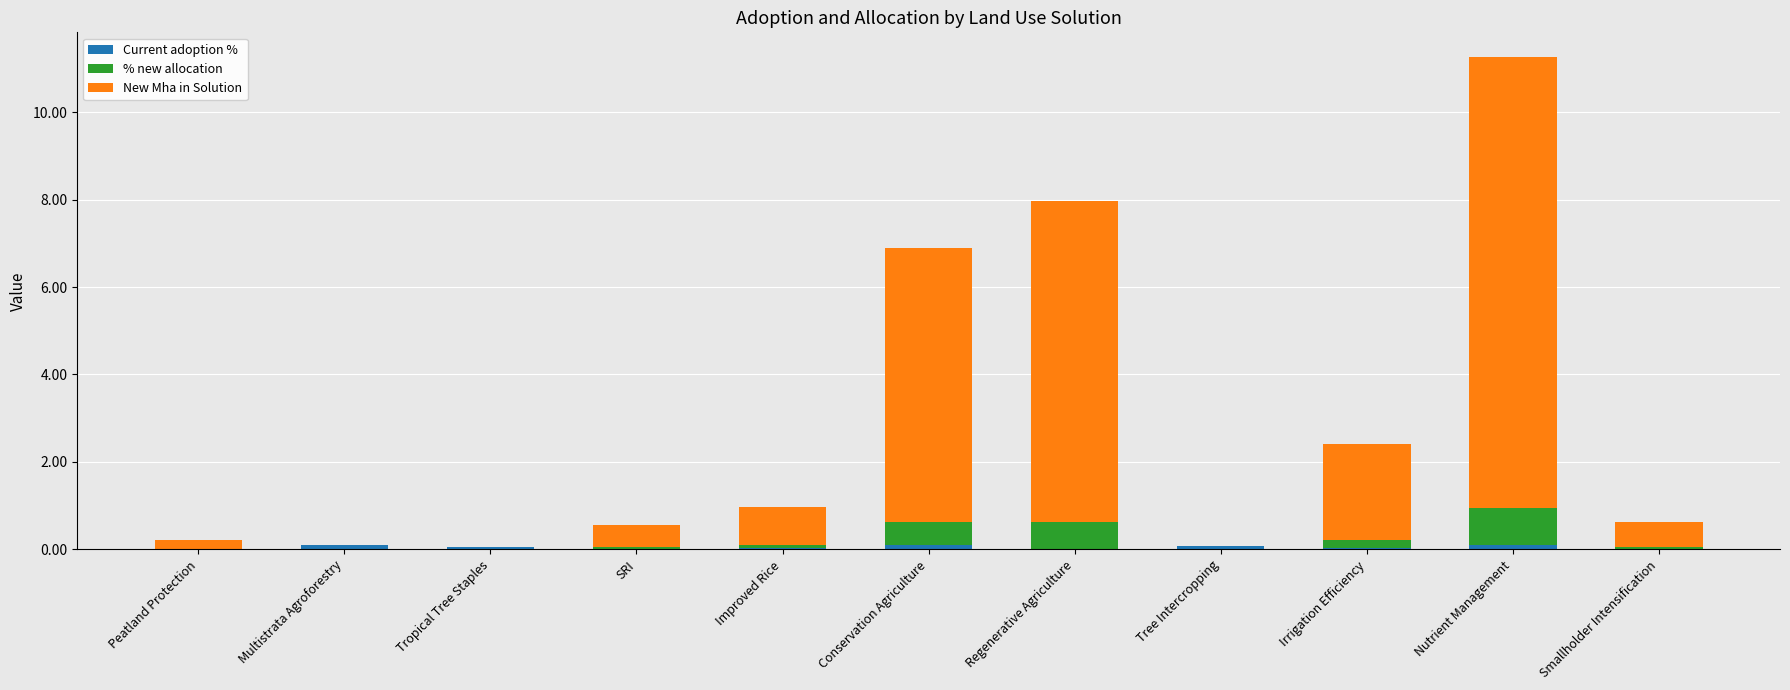

At which category is the sum across all series the highest?

Nutrient Management